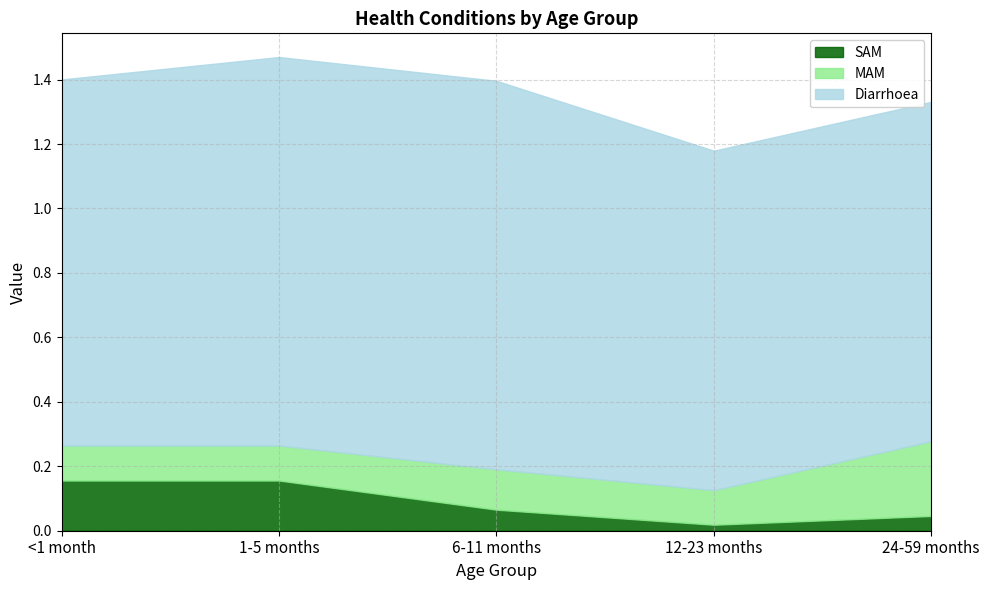

What is the value of the MAM point at the 4th from the left?

0.1